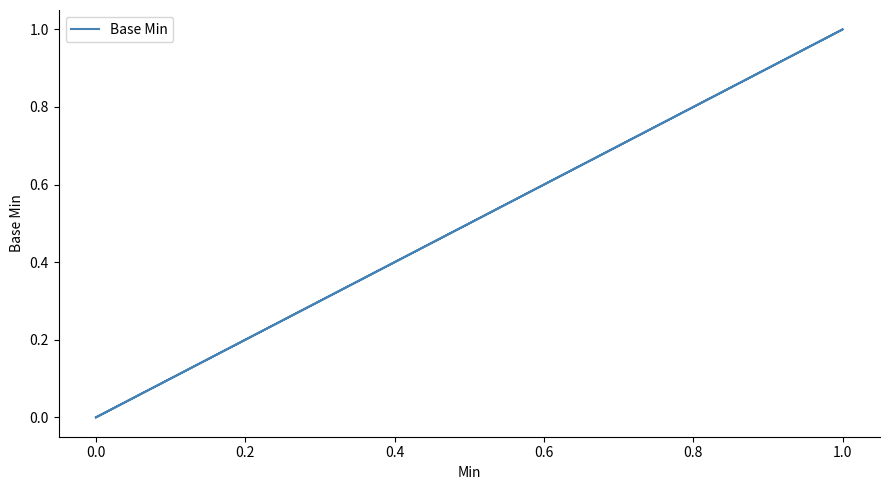

What is the difference between the maximum and minimum values?

1